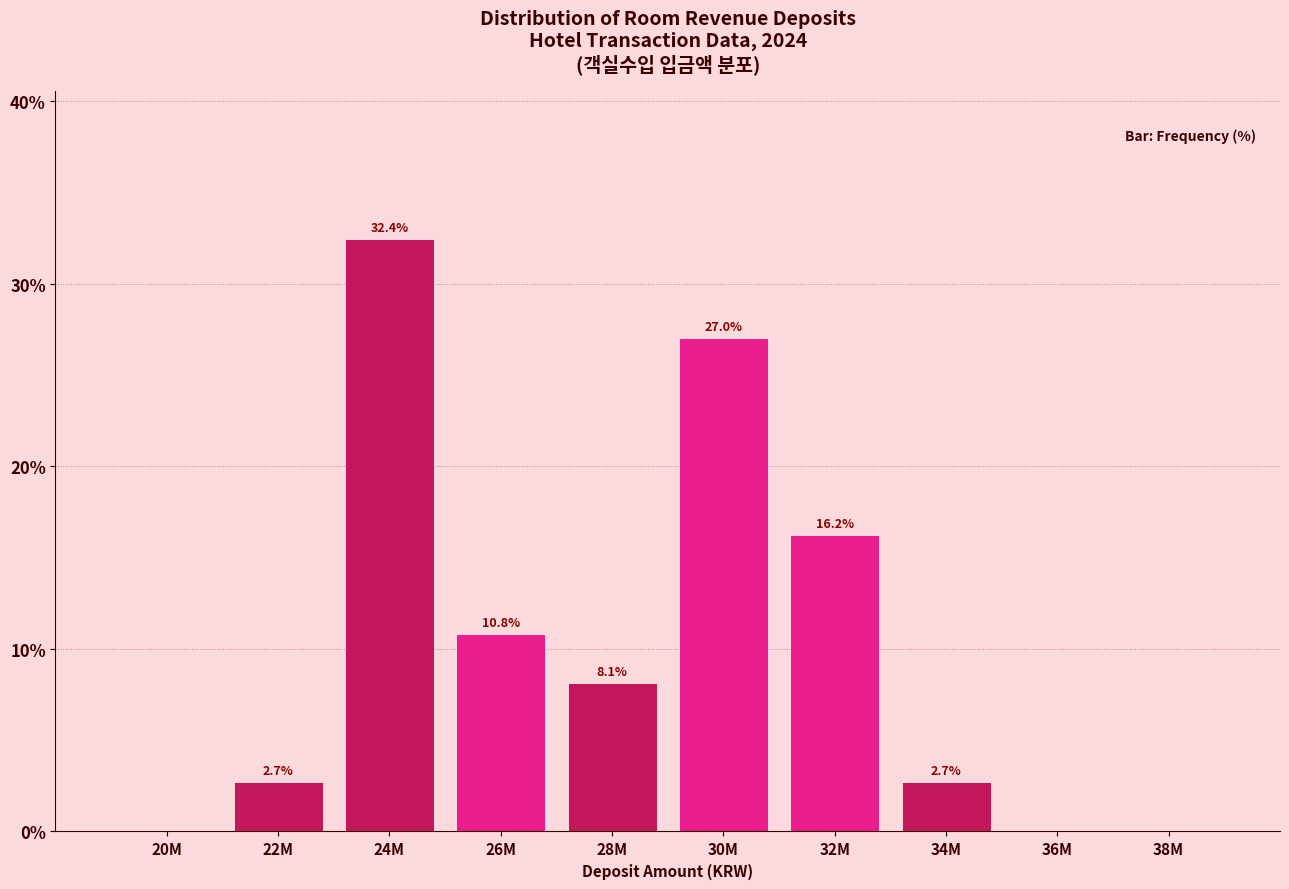

Reading right to left, extract all data points from this chart.

38M=0.0	36M=0.0	34M=2.7	32M=16.2	30M=27.0	28M=8.1	26M=10.8	24M=32.4	22M=2.7	20M=0.0